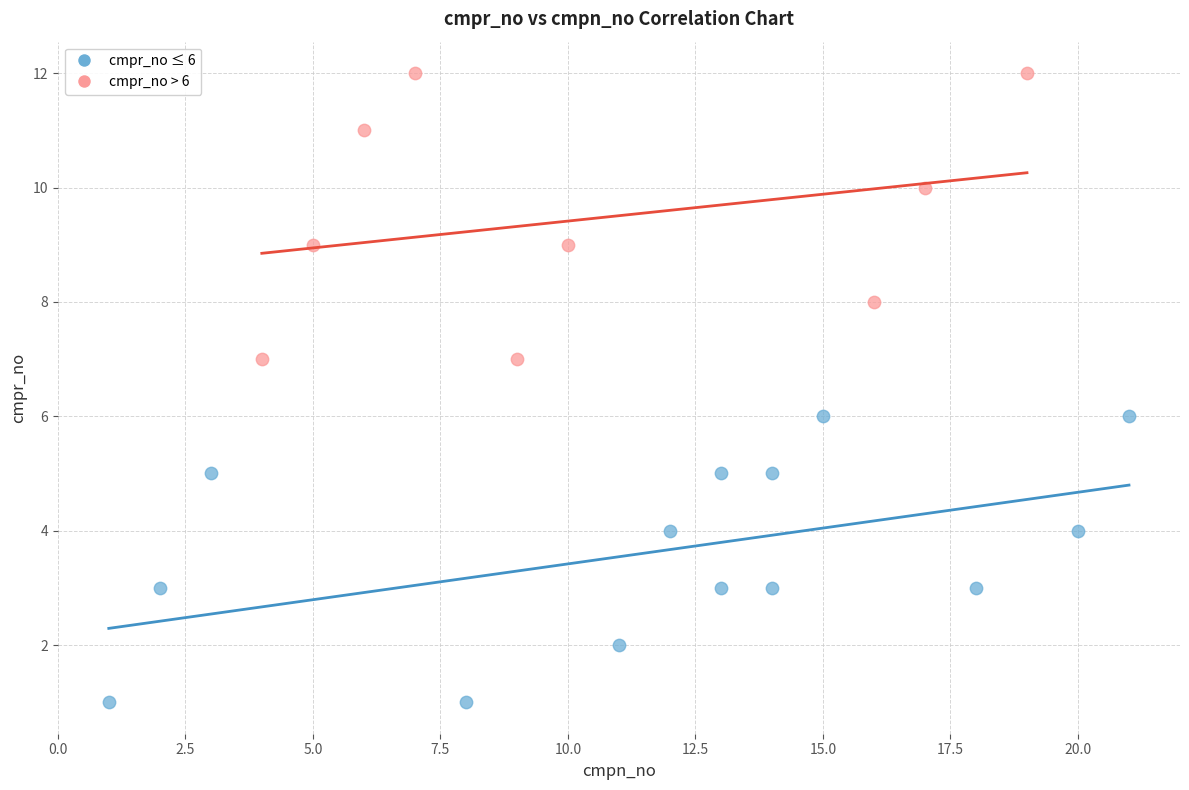

Which series reaches the minimum Y coordinate?

cmpr_no ≤ 6